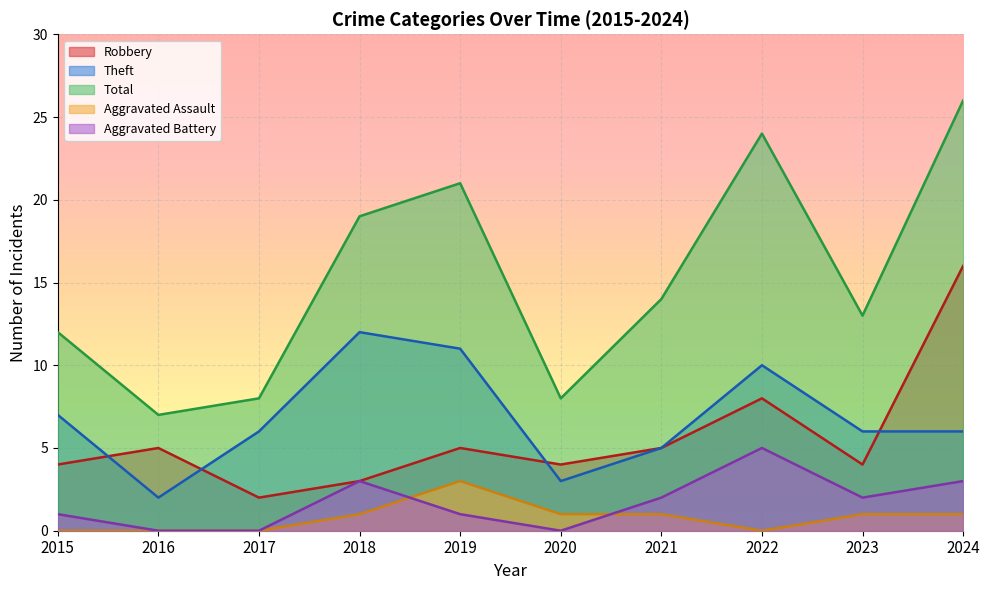

How many positive values does the Aggravated Assault series have?

6